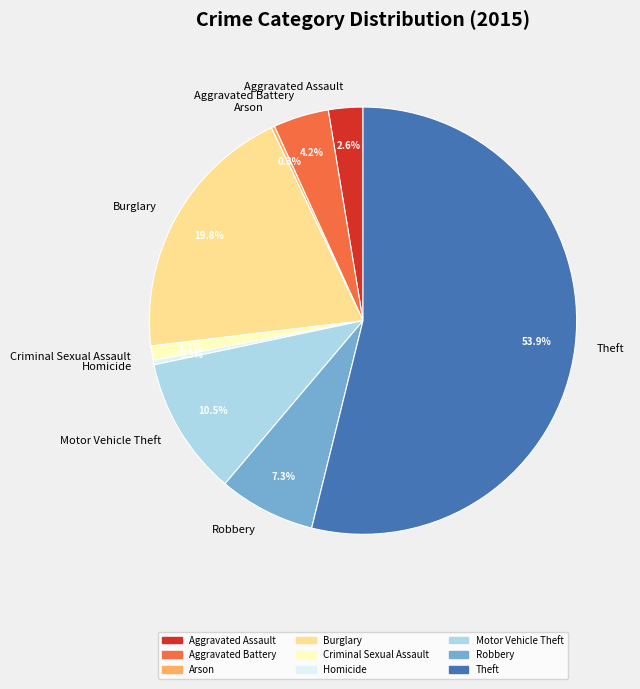

Is the sum of Aggravated Battery and Aggravated Assault greater than half?

No